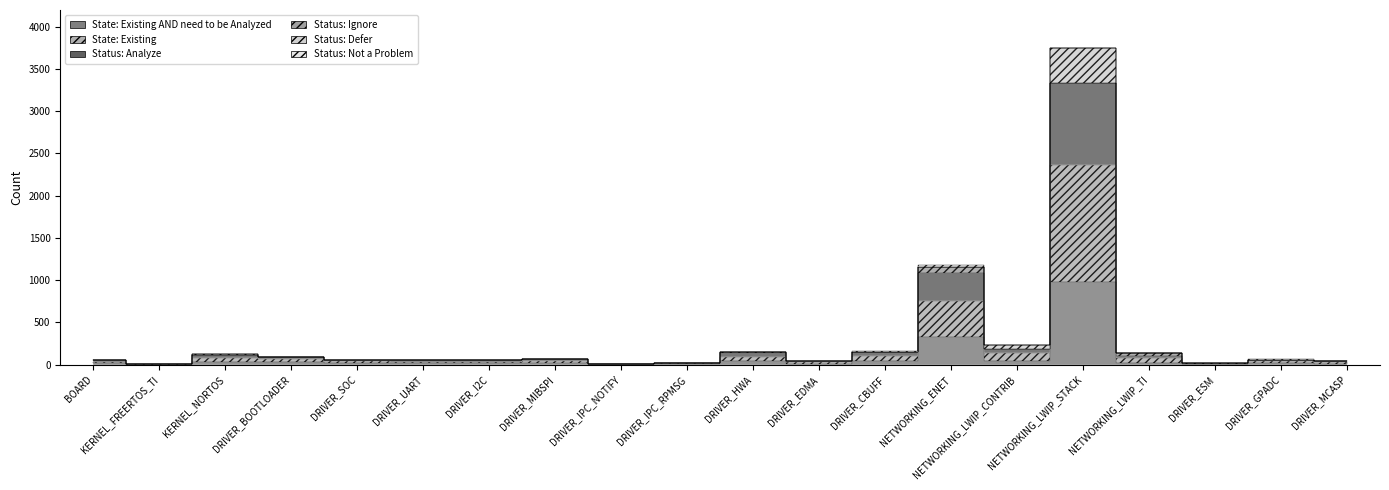

Does the chart have visible grid lines?

No